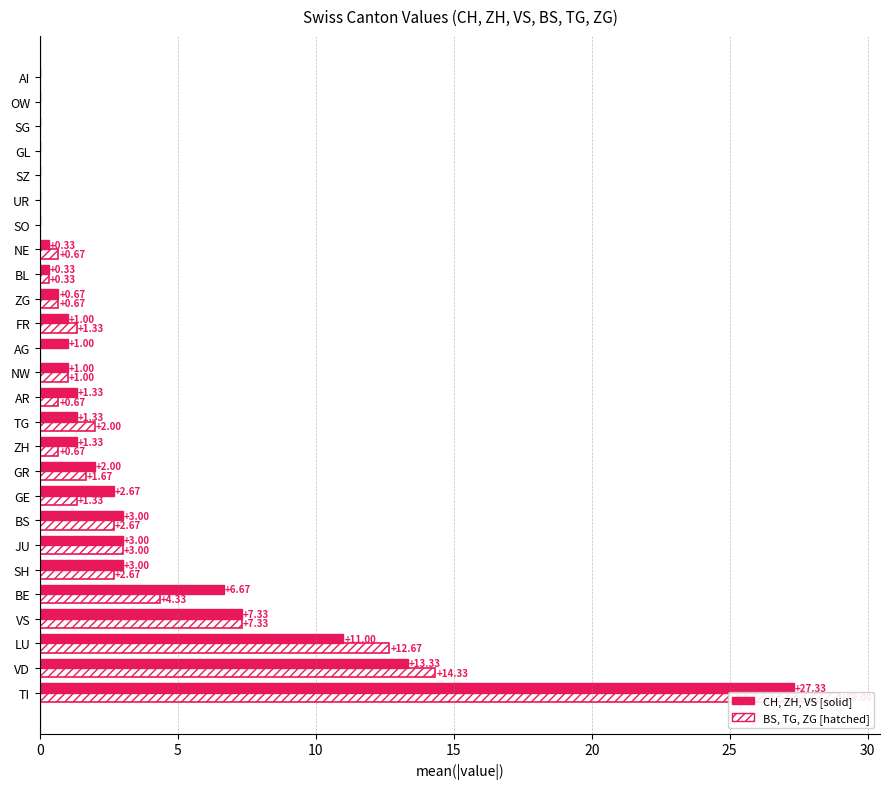

The CH, ZH, VS (solid) series shows 0.0 at SO. True or false?

True